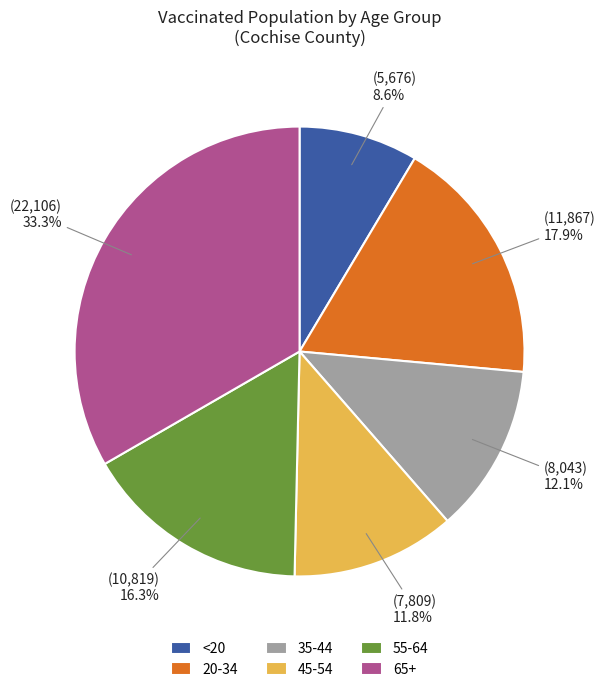

The 65+ slice represents 21% of the pie. True or false?

False